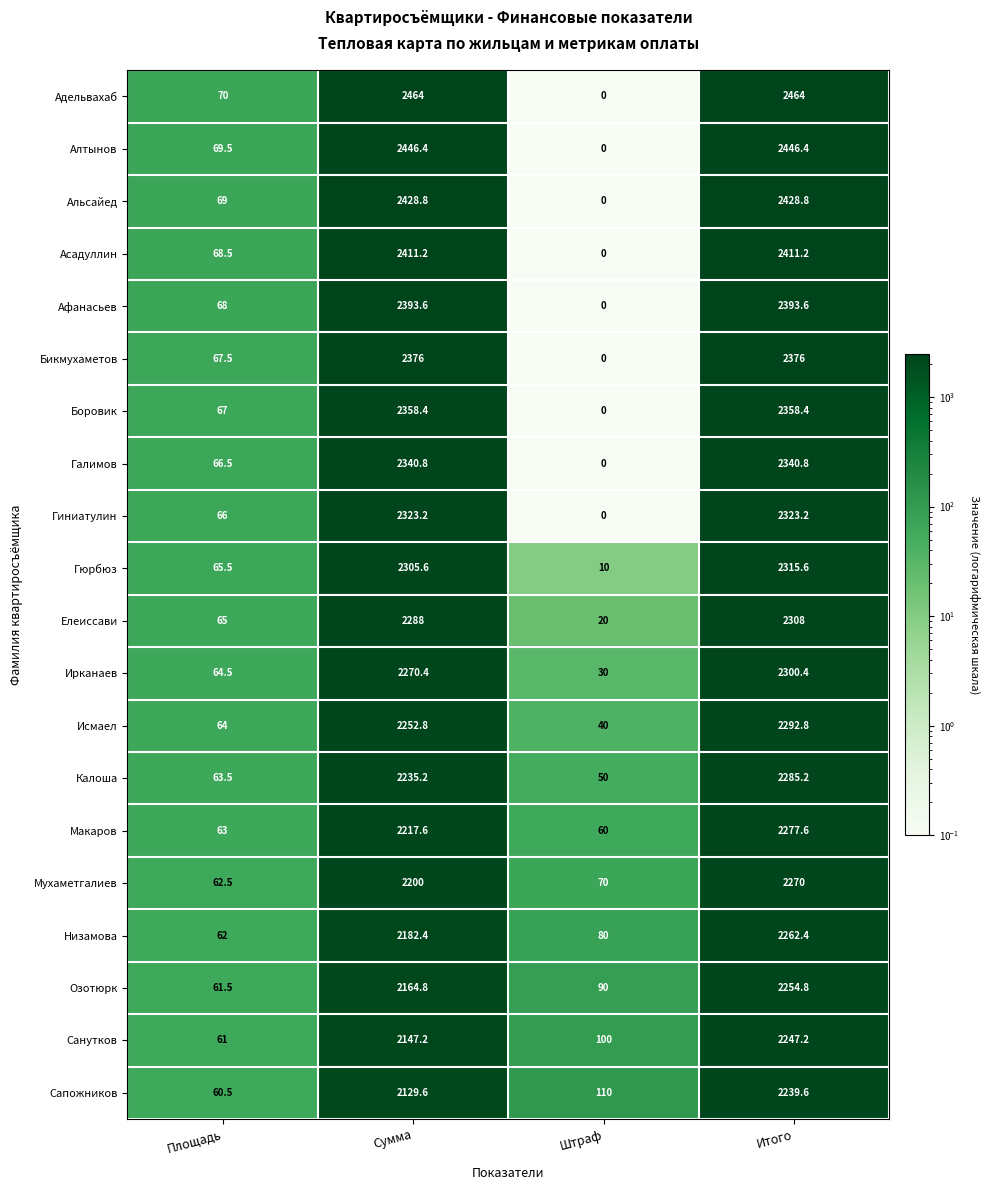

At which category is the sum across all series the highest?

Итого